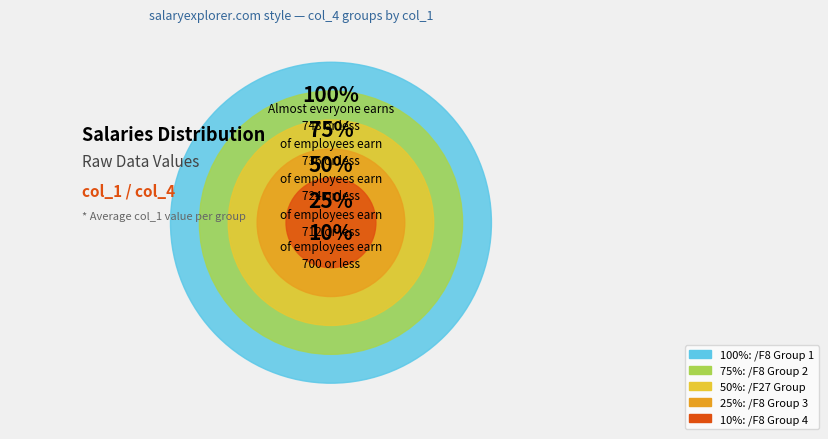

Rank the categories by value from lowest to highest.

/F8_4, /F8_3, /F27, /F8_2, /F8_1